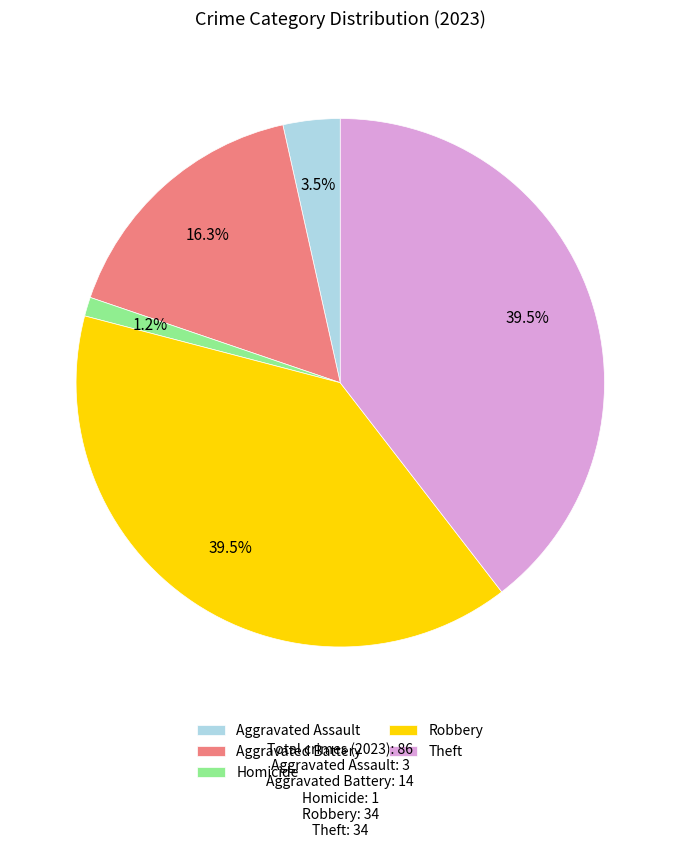

Is it true that Homicide is 10% of the pie?

False